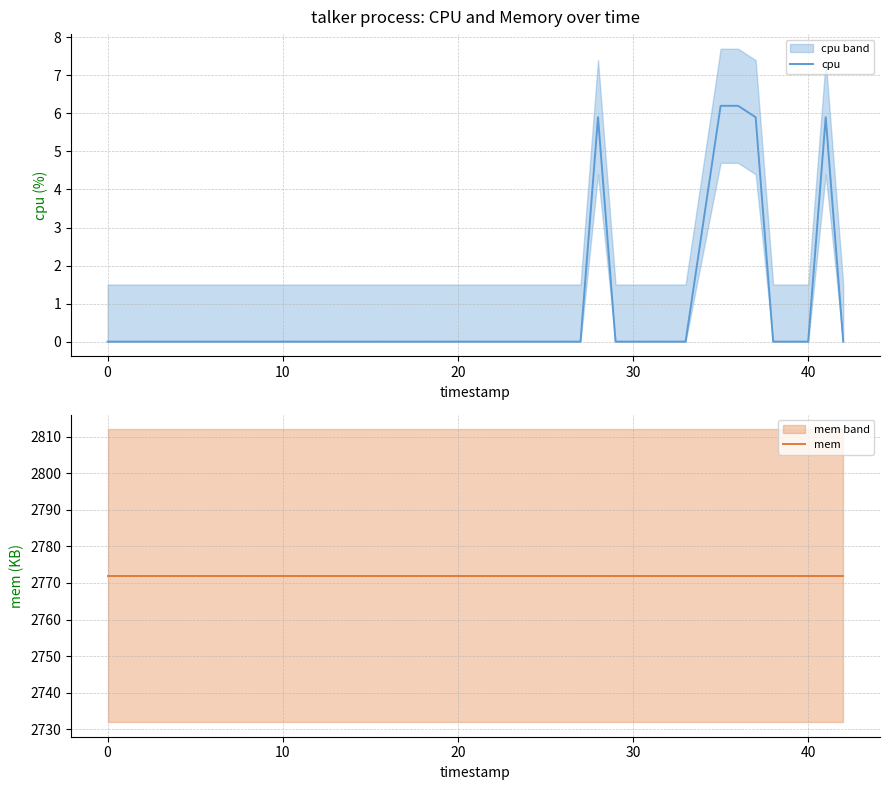

Which series has the largest total across all categories?

mem